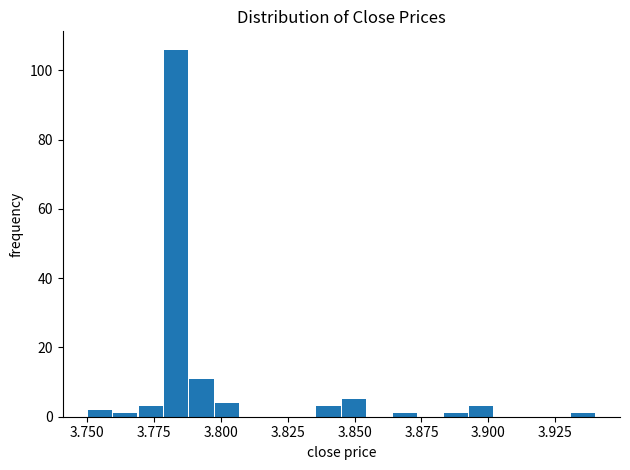

Around what value on the x-axis is the tallest bar? Give the approximate position of its centre, as read against the axis.

3.785